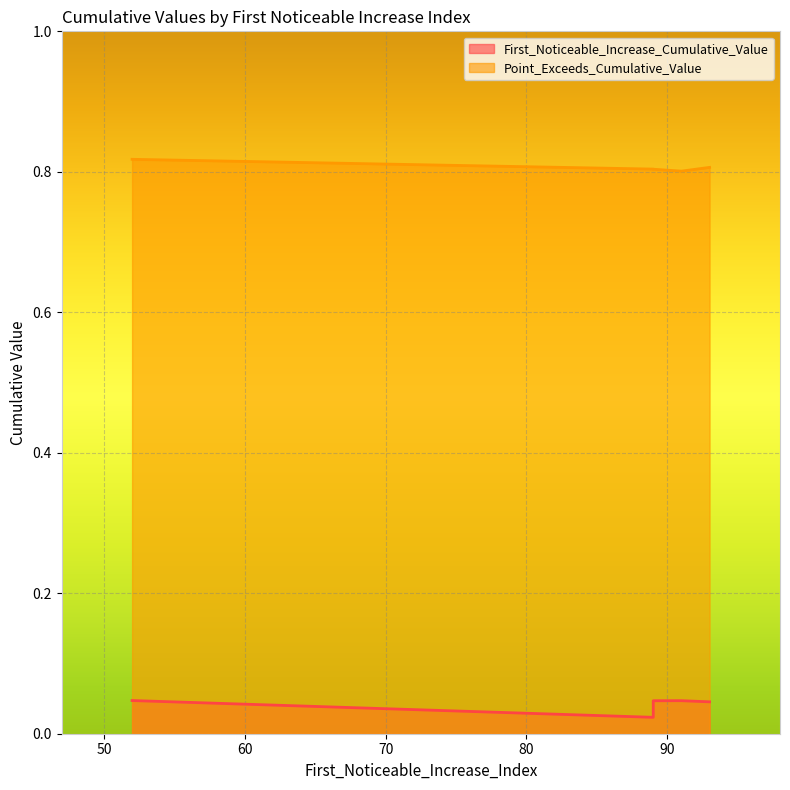

How many lines are shown in the chart?

2